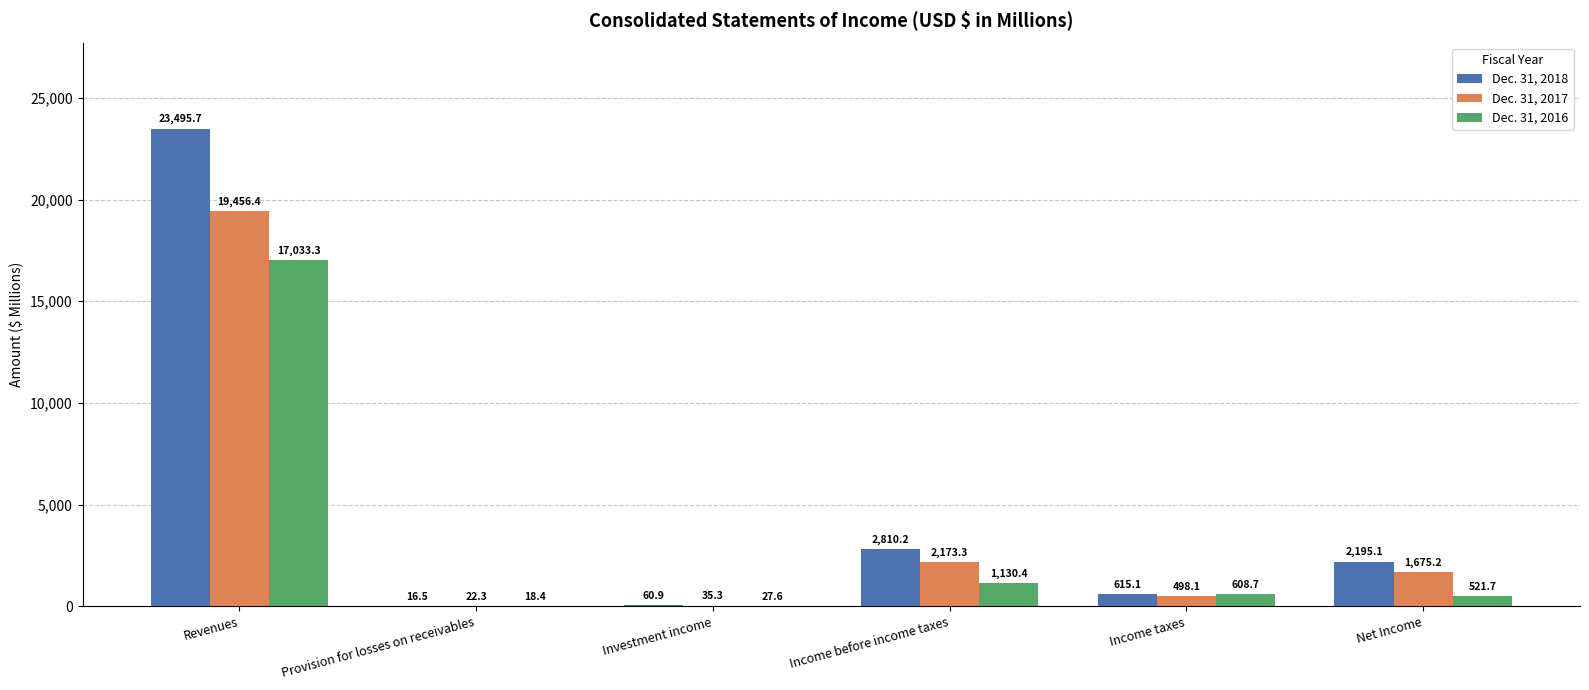

Between Provision for losses on receivables and Net Income, which series saw the biggest shift?

Dec. 31, 2018